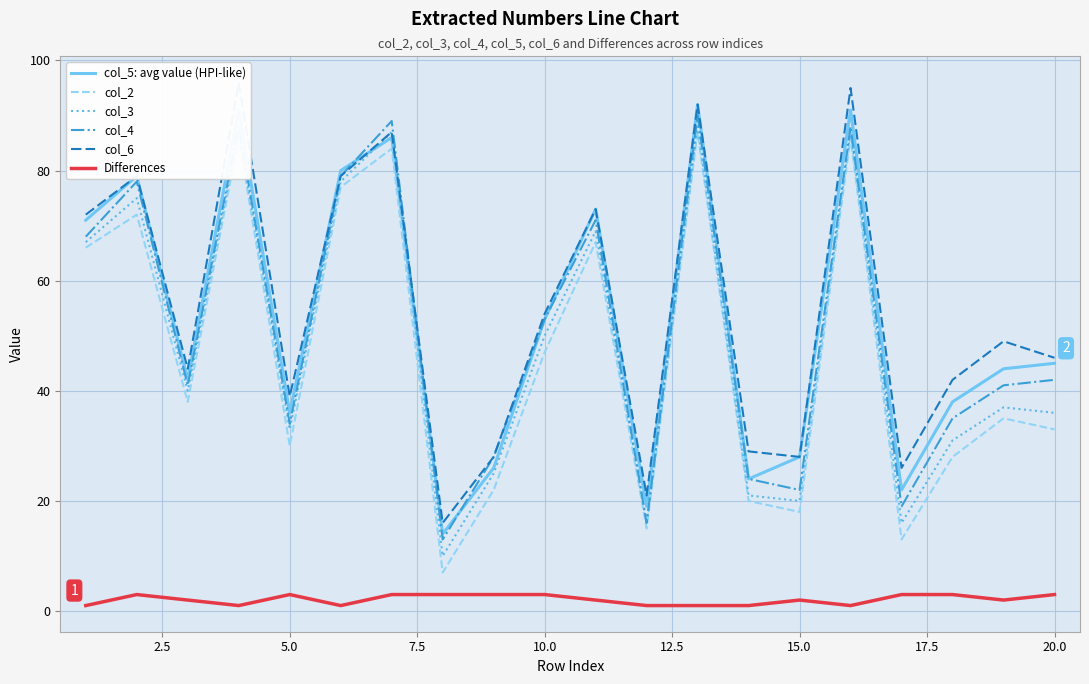

How many interior local peaks does the col_6 series have?

7